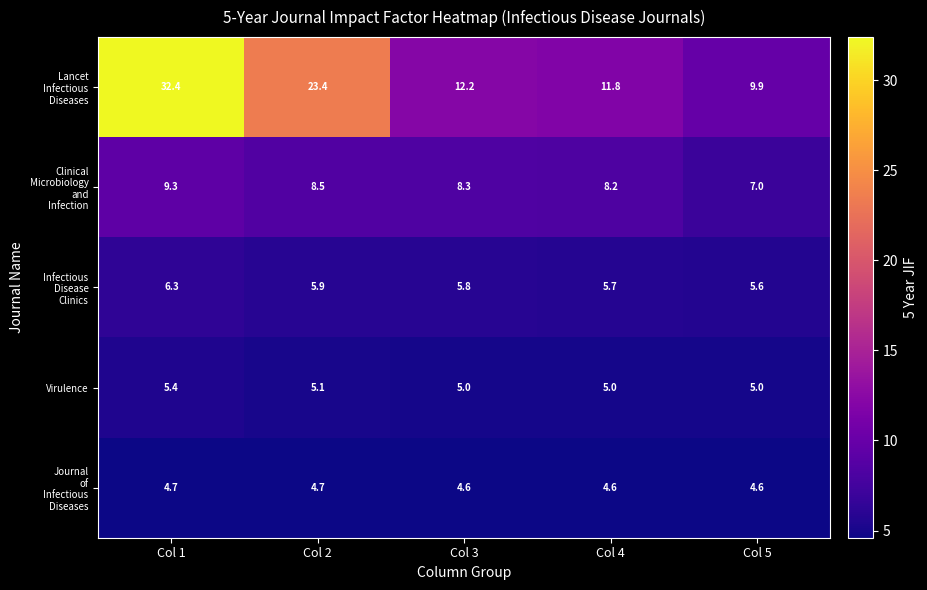

At which category is the sum across all series the highest?

Col 1